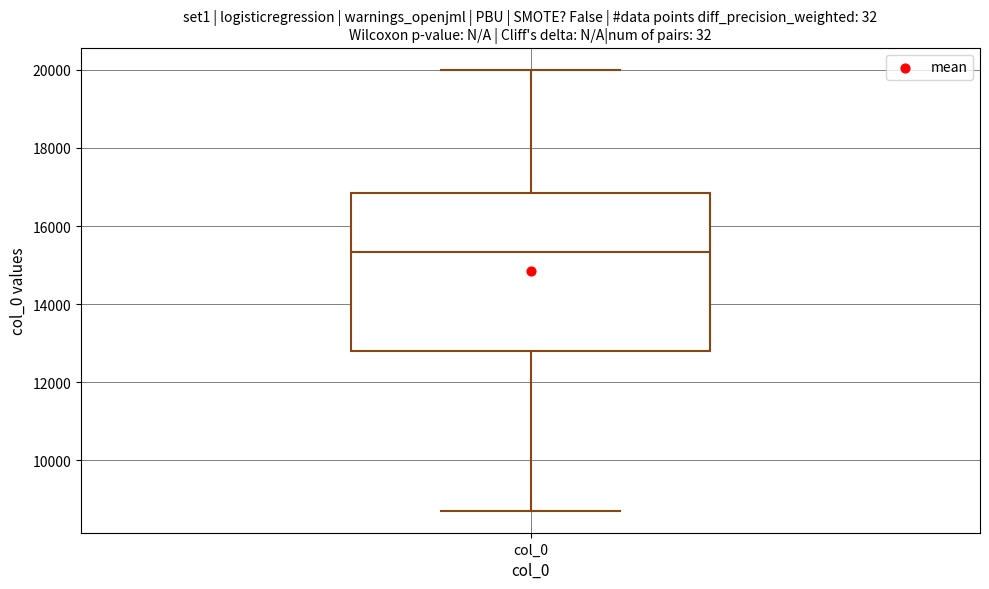

Where is the upper edge of the box for col_0 on the y-axis? The values are not printed on the chart, so give them approximately, as read against the axis.

16800